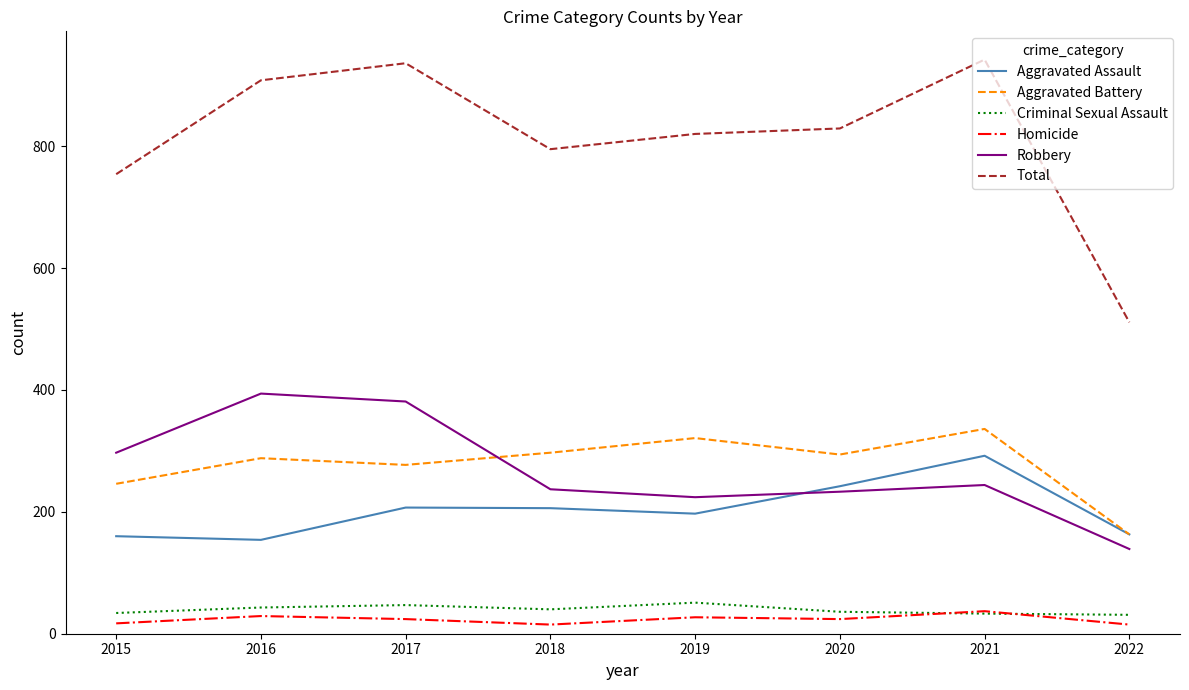

What are all the series names shown in the legend?

Aggravated Assault, Aggravated Battery, Criminal Sexual Assault, Homicide, Robbery, Total